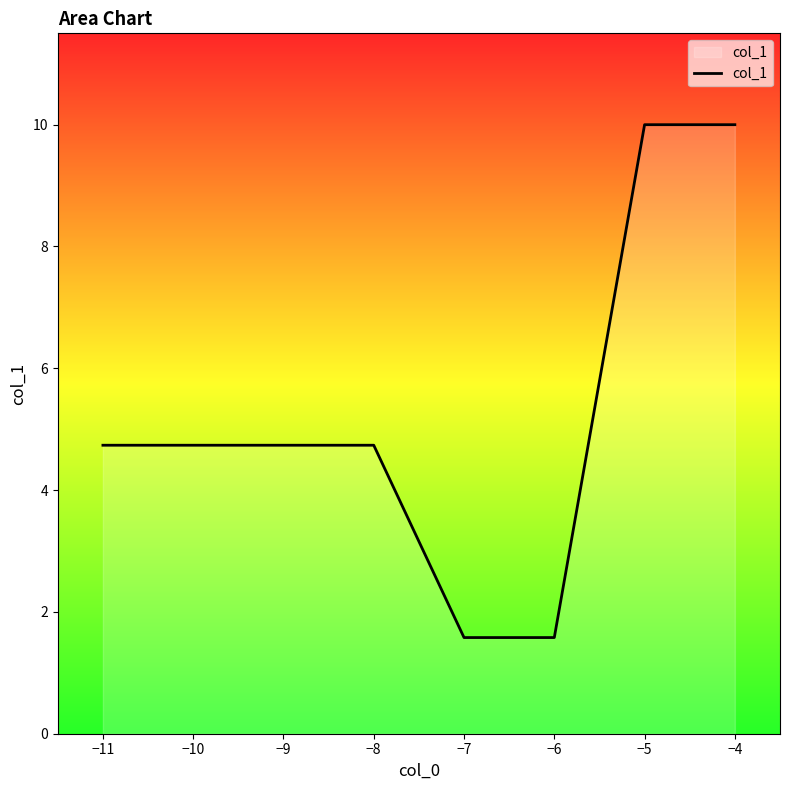

At which label does the data first exceed 4?

−11